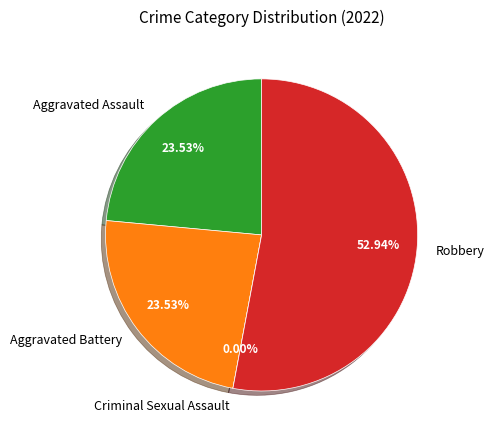

Is Robbery the majority of the pie?

Yes